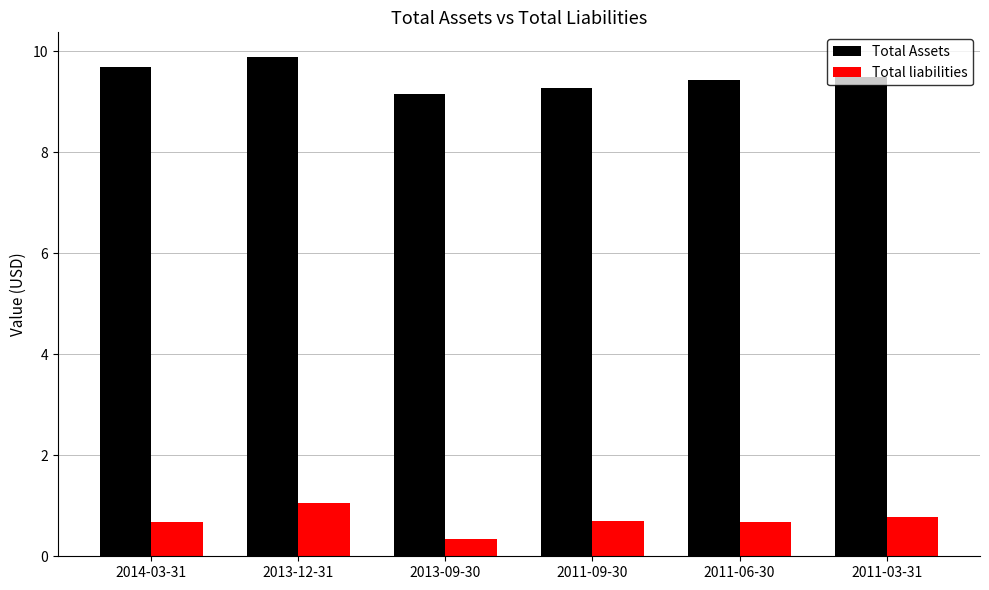

What is the sum of all Total Assets values?

56.9